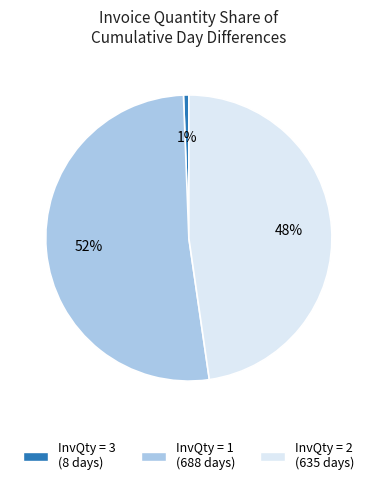

Is there any slice that represents more than half of the pie?

Yes